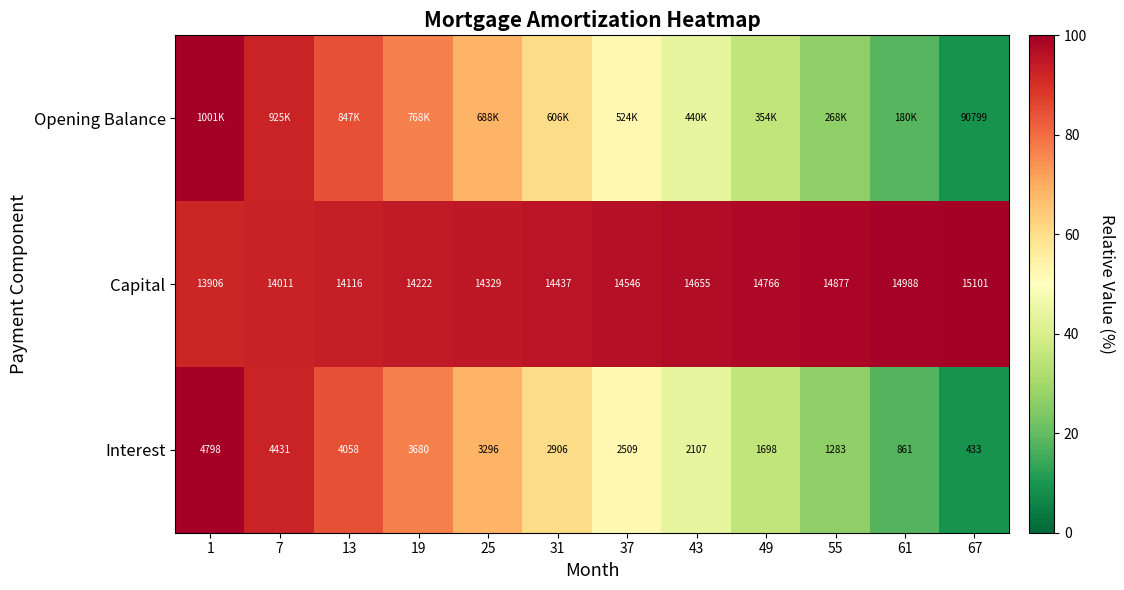

How many series are shown in this chart?

3